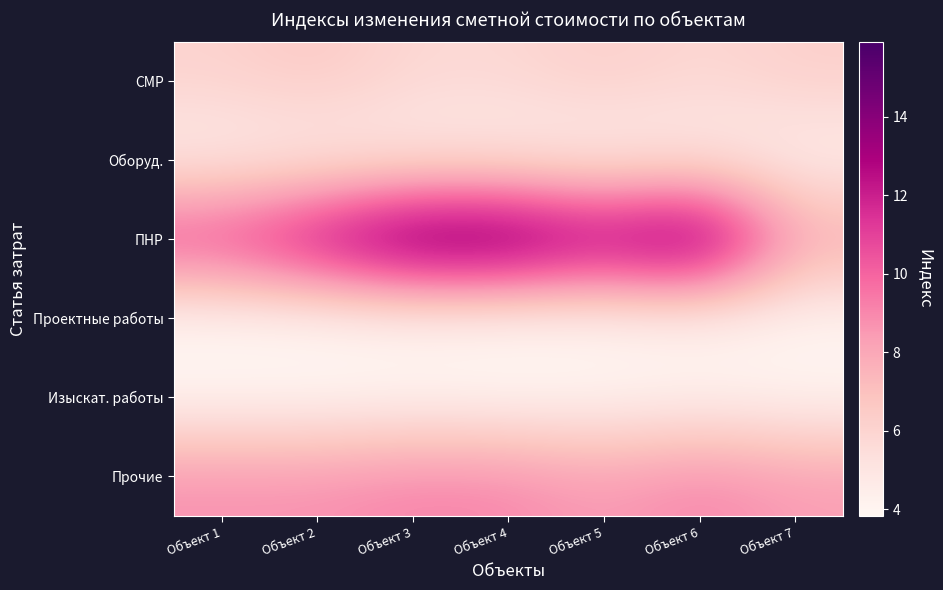

Reading right to left, list all the values displayed in this chart.

СМР: Объект 7=6.3	Объект 6=5.8	Объект 5=6.3	Объект 4=5.8	Объект 3=5.8	Объект 2=6.6	Объект 1=6.1
Оборуд.: Объект 7=4.3	Объект 6=4.7	Объект 5=4.3	Объект 4=4.6	Объект 3=4.7	Объект 2=4.5	Объект 1=4.5
ПНР: Объект 7=8.3	Объект 6=15.9	Объект 5=14.0	Объект 4=15.9	Объект 3=15.9	Объект 2=13.6	Объект 1=11.4
Проектные работы: Объект 7=4.0	Объект 6=4.1	Объект 5=4.0	Объект 4=3.8	Объект 3=4.0	Объект 2=3.8	Объект 1=3.8
Изыскат. работы: Объект 7=4.0	Объект 6=4.2	Объект 5=4.0	Объект 4=3.9	Объект 3=4.0	Объект 2=3.9	Объект 1=3.9
Прочие: Объект 7=8.4	Объект 6=9.2	Объект 5=8.4	Объект 4=9.1	Объект 3=9.2	Объект 2=8.8	Объект 1=8.8